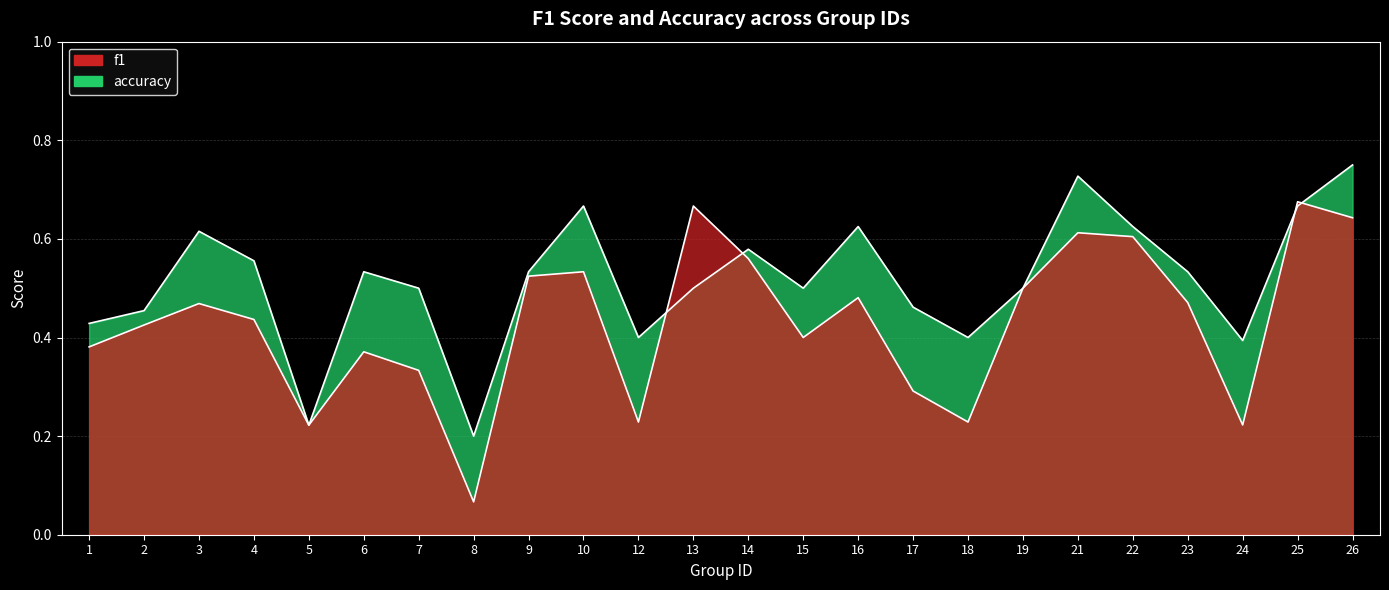

Reading left to right, extract all data points from this chart.

f1: 0.4	0.4	0.5	0.4	0.2	0.4	0.3	0.1	0.5	0.5	0.2	0.7	0.6	0.4	0.5	0.3	0.2	0.5	0.6	0.6	0.5	0.2	0.7	0.6
accuracy: 0.4	0.5	0.6	0.6	0.2	0.5	0.5	0.2	0.5	0.7	0.4	0.5	0.6	0.5	0.6	0.5	0.4	0.5	0.7	0.6	0.5	0.4	0.7	0.8